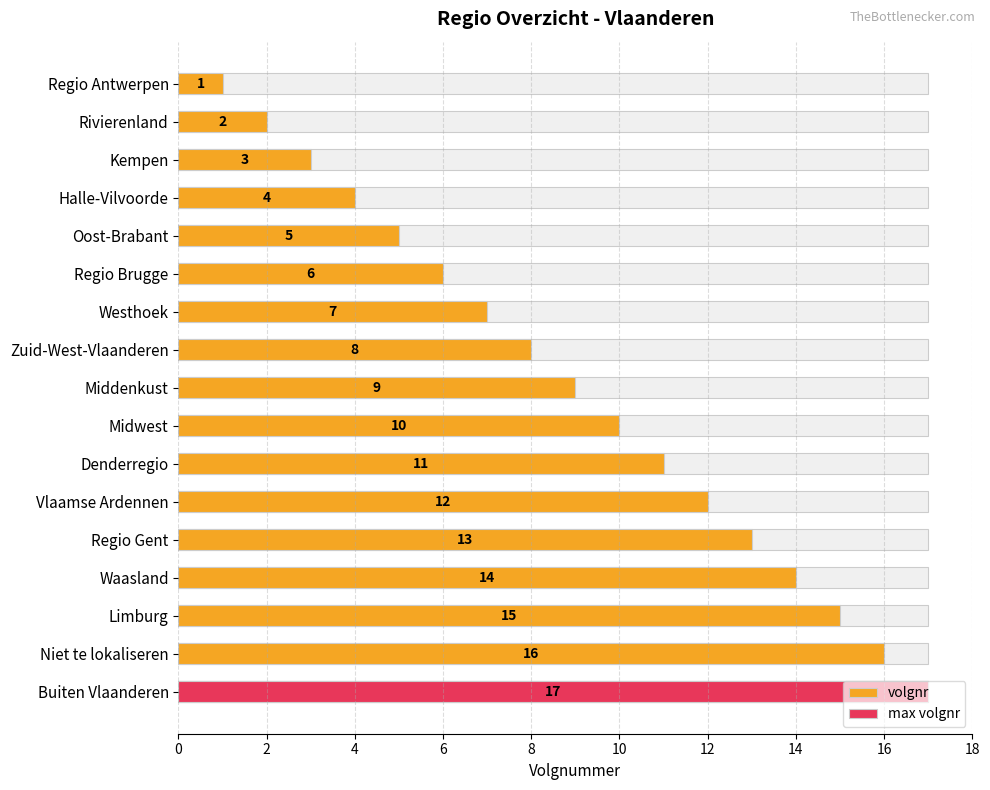

What is the sum of all max volgnr values?

17